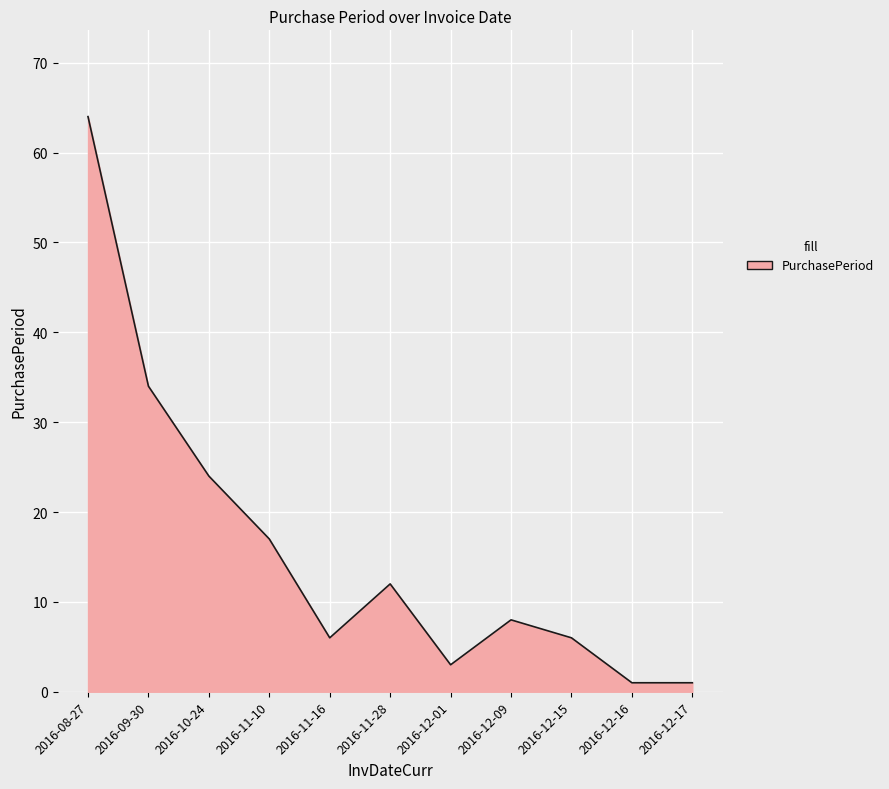

Between 2016-11-28 and 2016-09-30, which is larger?

2016-09-30